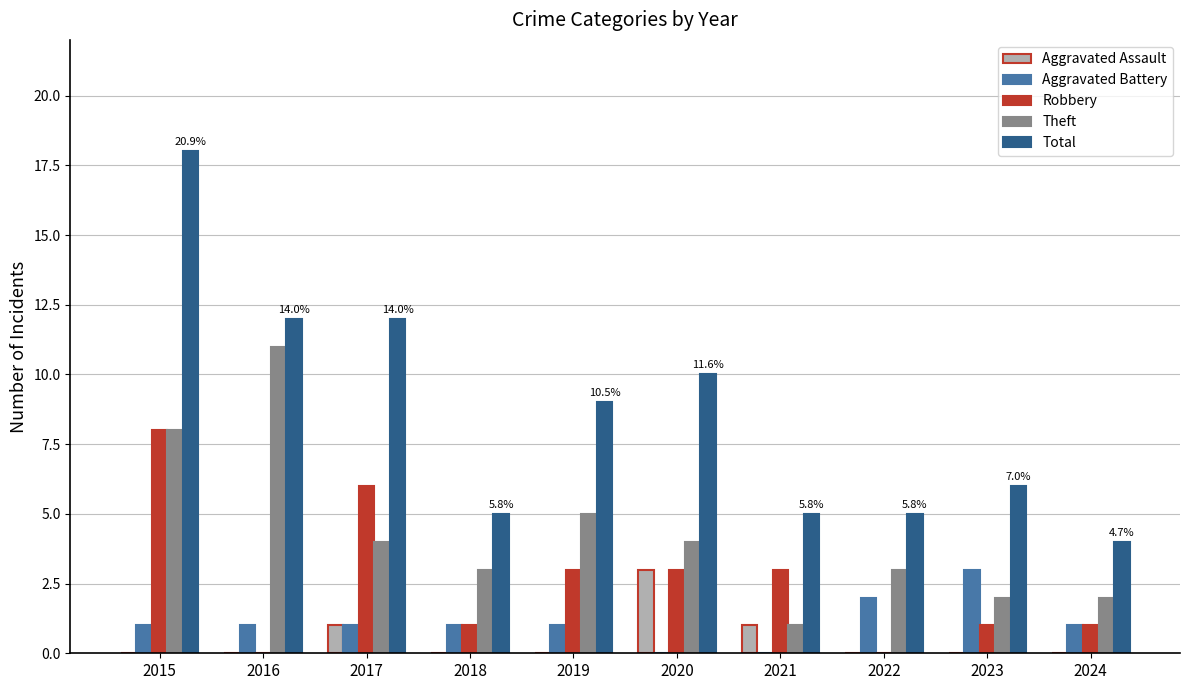

Are the bars horizontal?

No